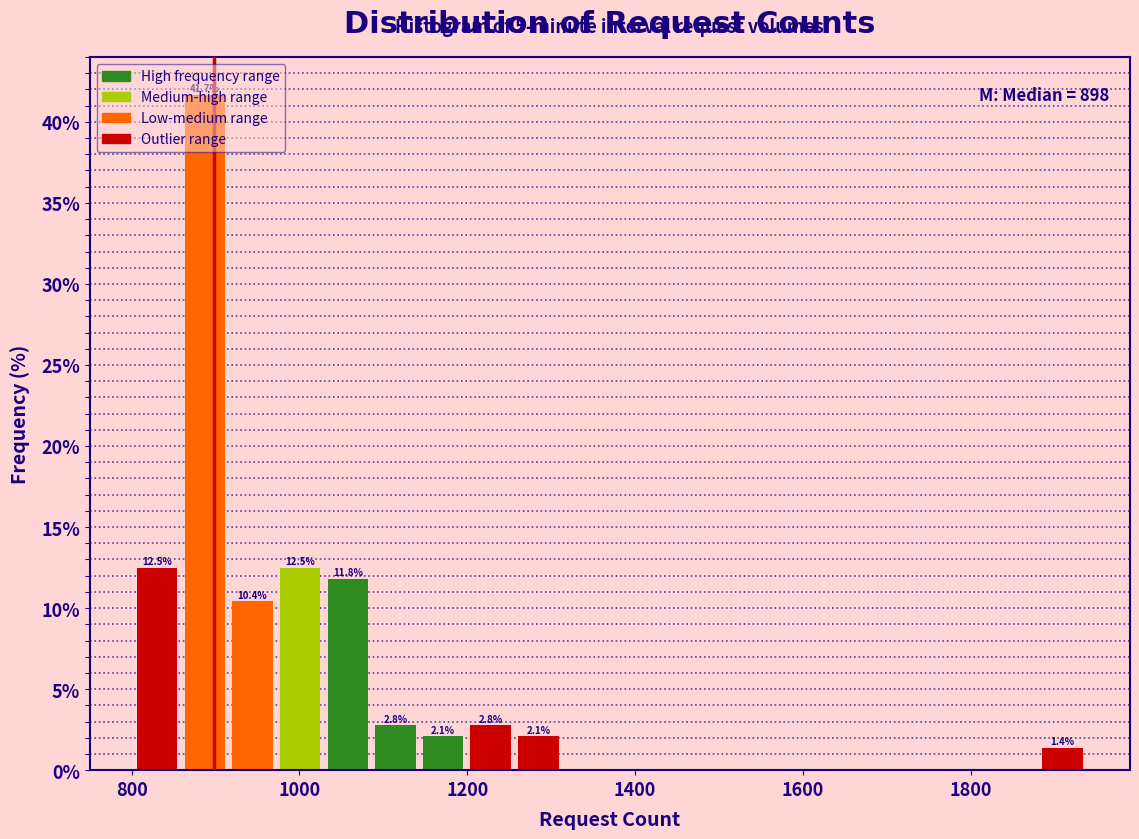

Around what value on the x-axis is the tallest bar? Give the approximate position of its centre, as read against the axis.

880